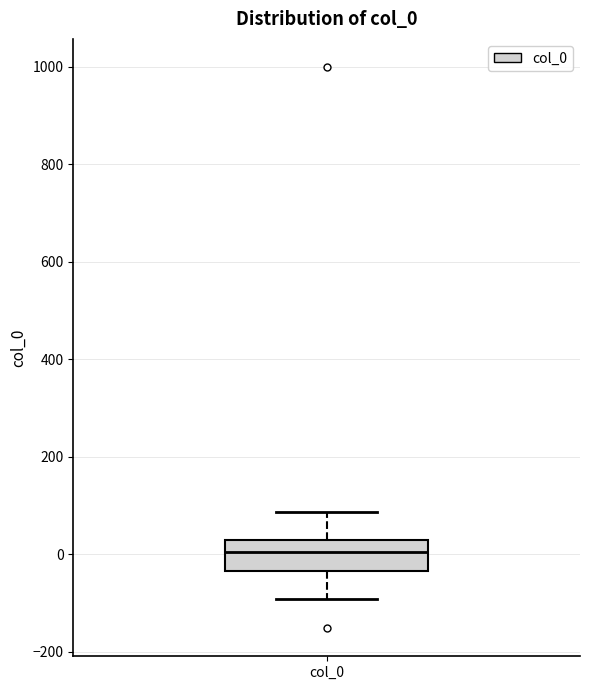

Read this box plot against the y-axis: the position of the median line, the range covered by the box, and the ends of both whiskers. The values are not printed on the chart, so give them approximately, as read against the axis.

median 0, box -40 to 20, whiskers -100 to 80